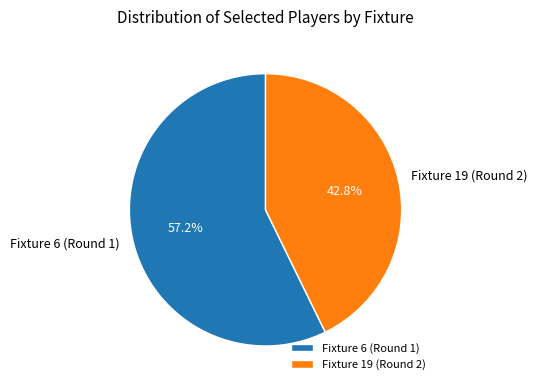

Which slice is the smallest?

Fixture 19 (Round 2)